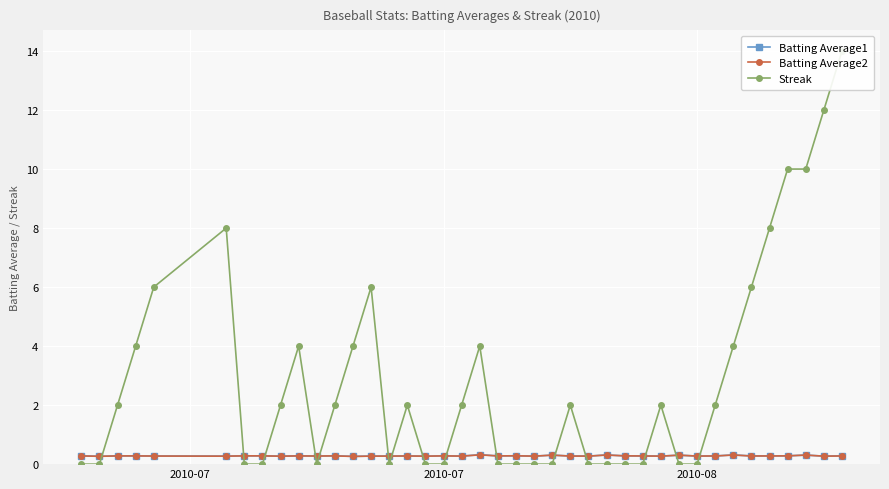

True or false: Batting Average1 has more than 1 points higher than both neighbors.

True